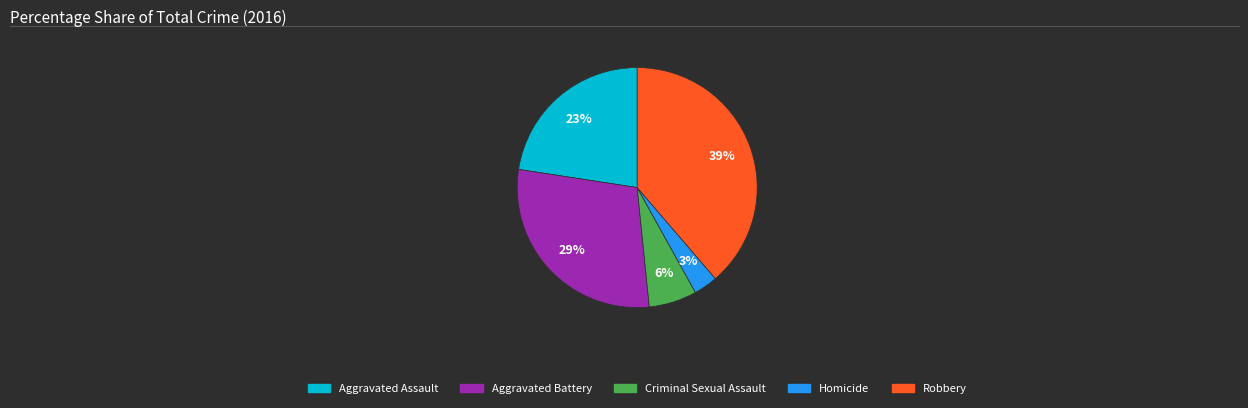

Does Aggravated Assault account for over 50% of the chart?

No